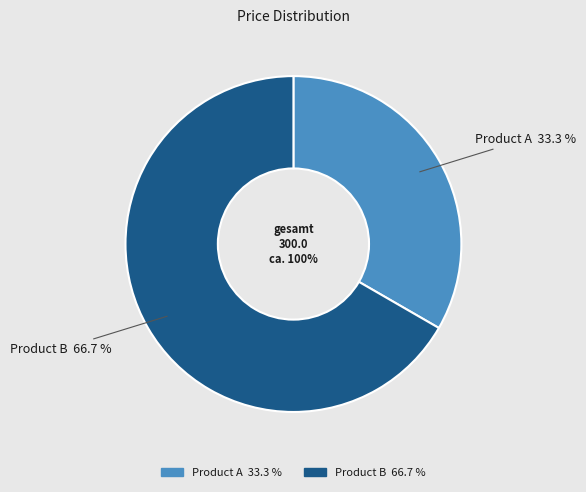

Count the number of slices in the pie.

2